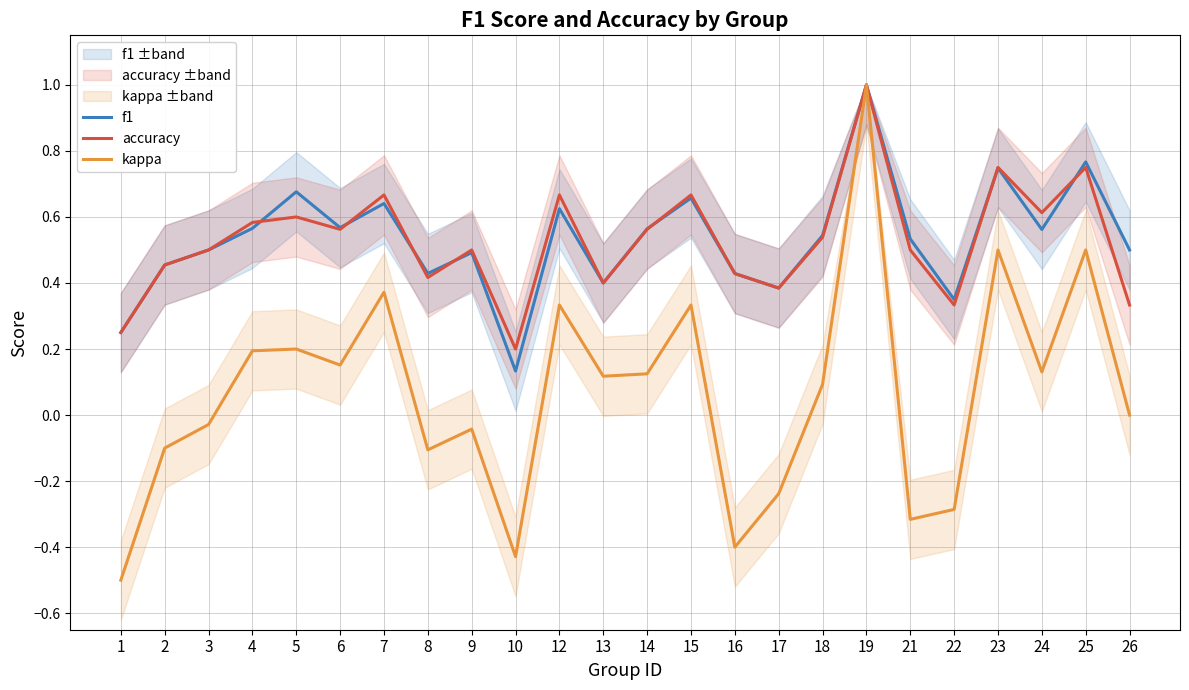

What is the spread (max minus min) of values at 24?

0.5